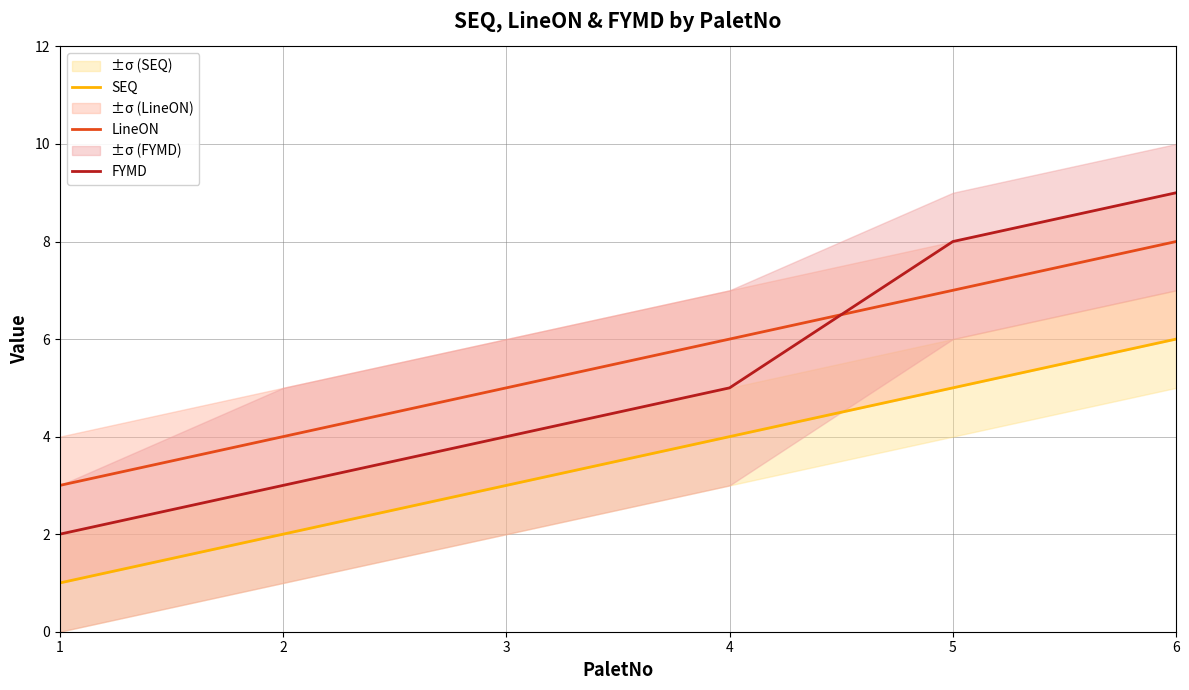

The SEQ series shows 5 at 5. True or false?

True